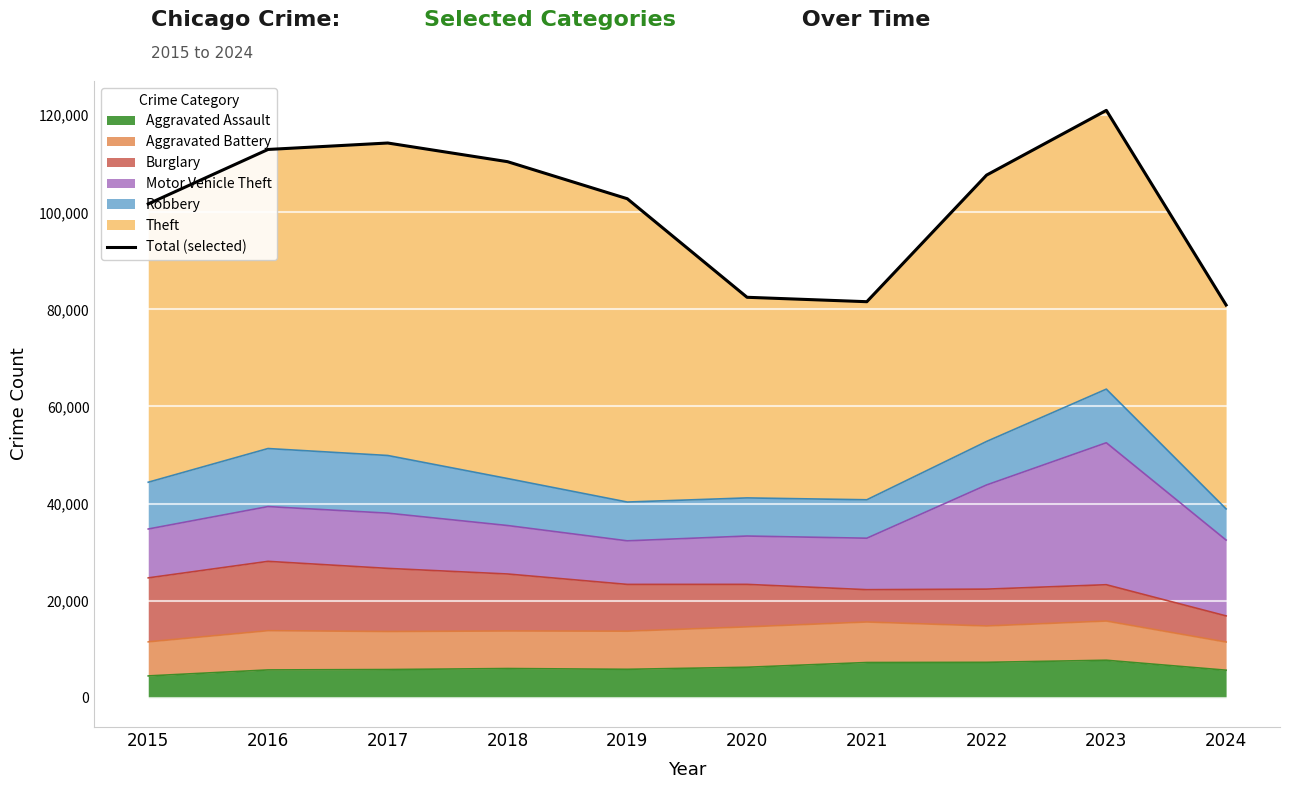

What is the sum of all values?

1015904